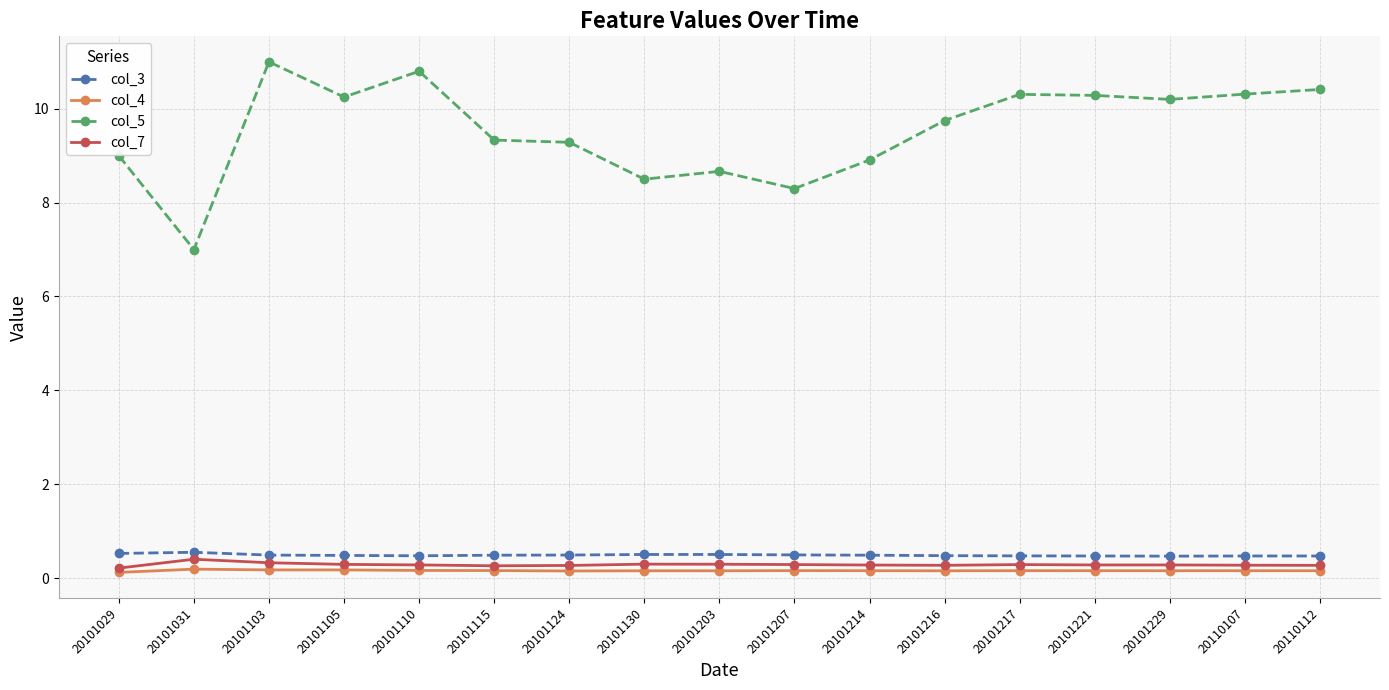

Rank the series at 20110112 from highest to lowest value.

col_5, col_3, col_7, col_4